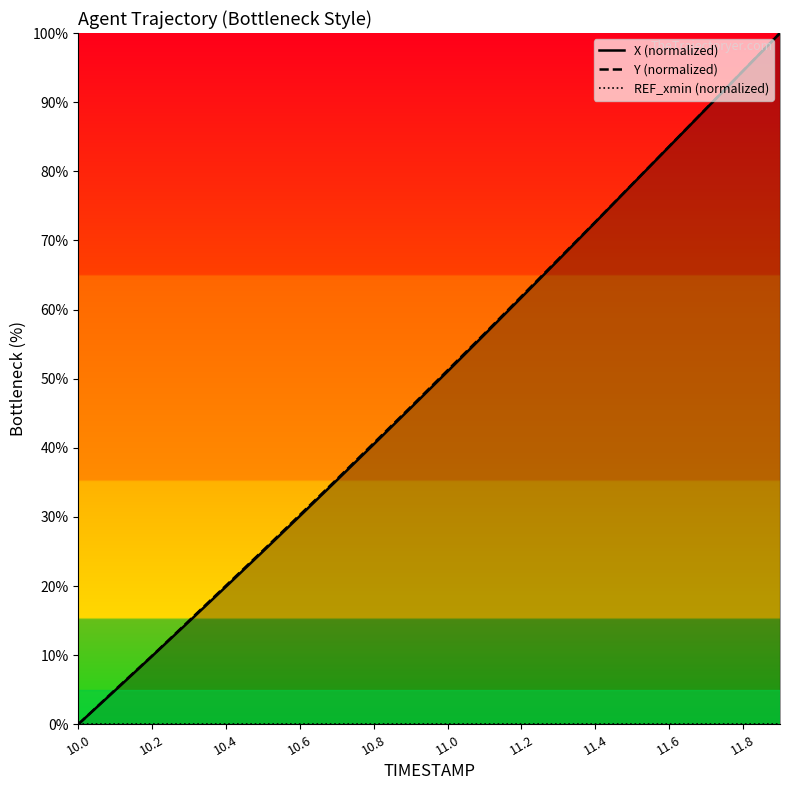

Which category has the lowest value in the Y (normalized) series?

10.0